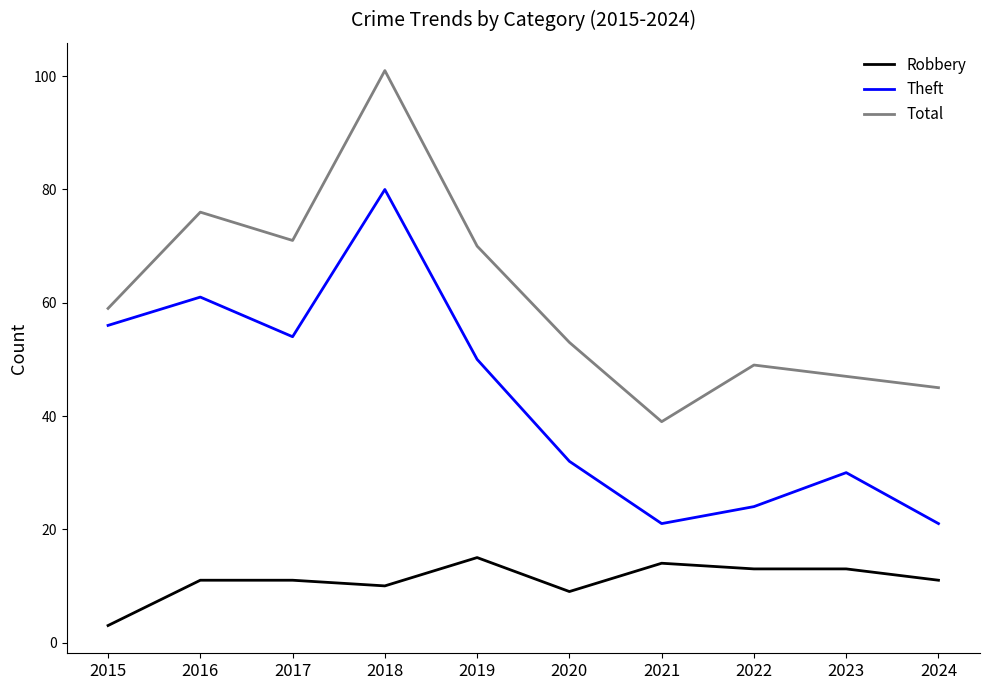

Which series has the largest range (max minus min)?

Total